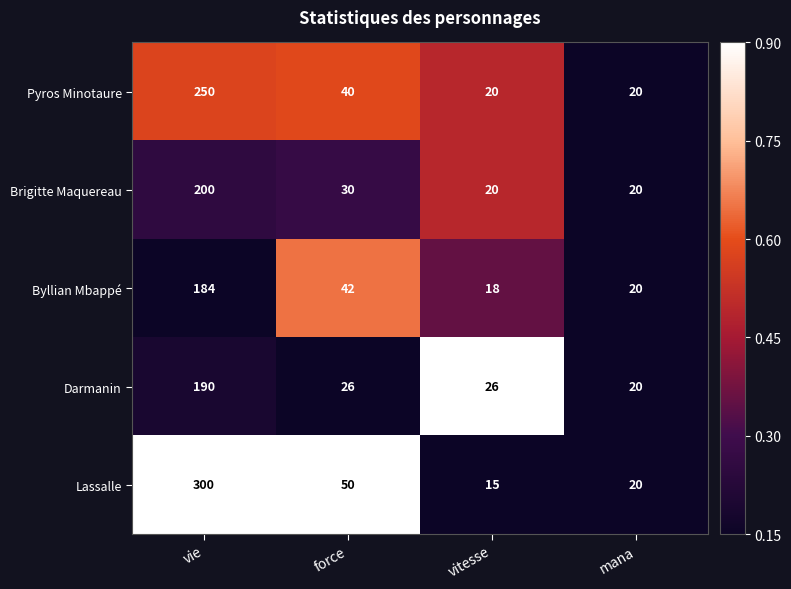

What is the difference between the maximum and minimum values in the Brigitte Maquereau series?

180